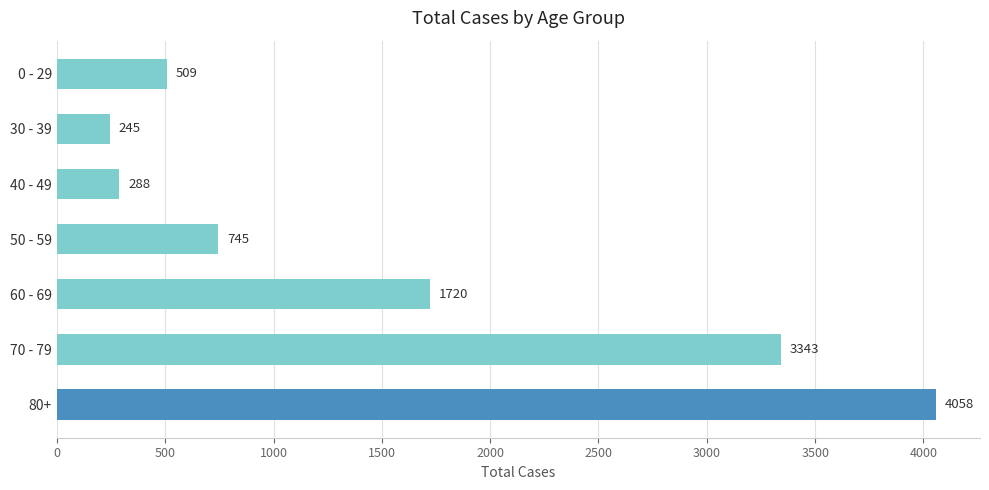

How many data points does each series have?

7